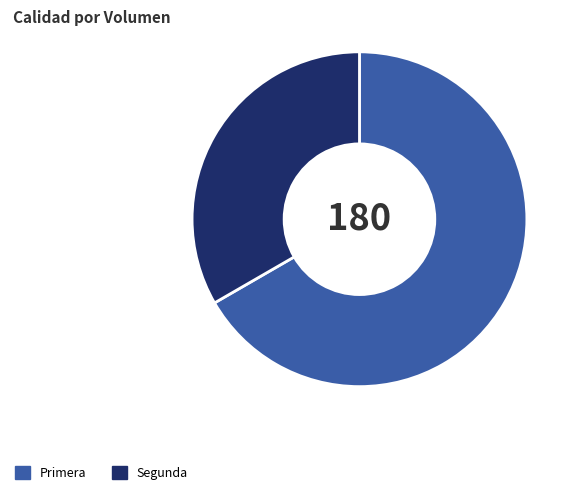

Does Primera represent more than half of the total?

Yes